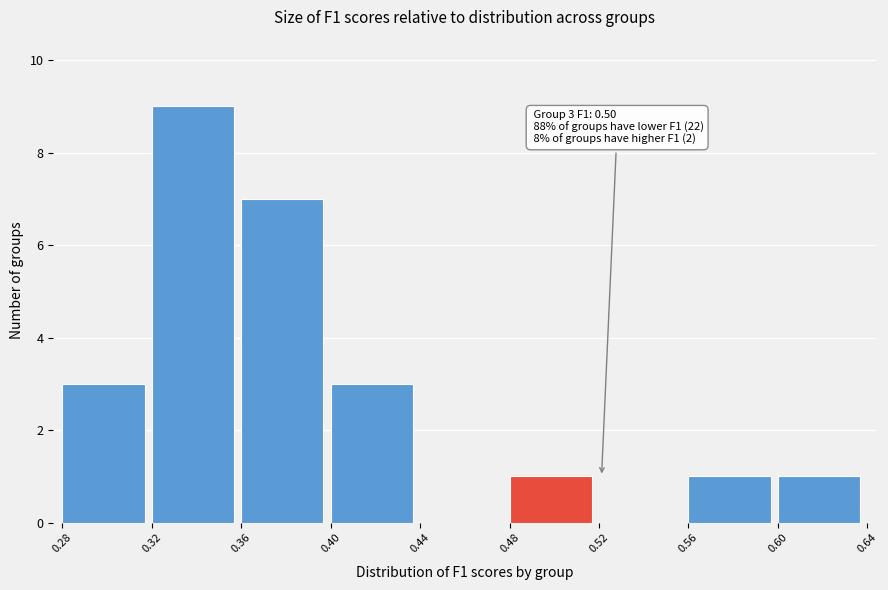

Over which range of the x-axis is the bar tallest?

0.32 to 0.36